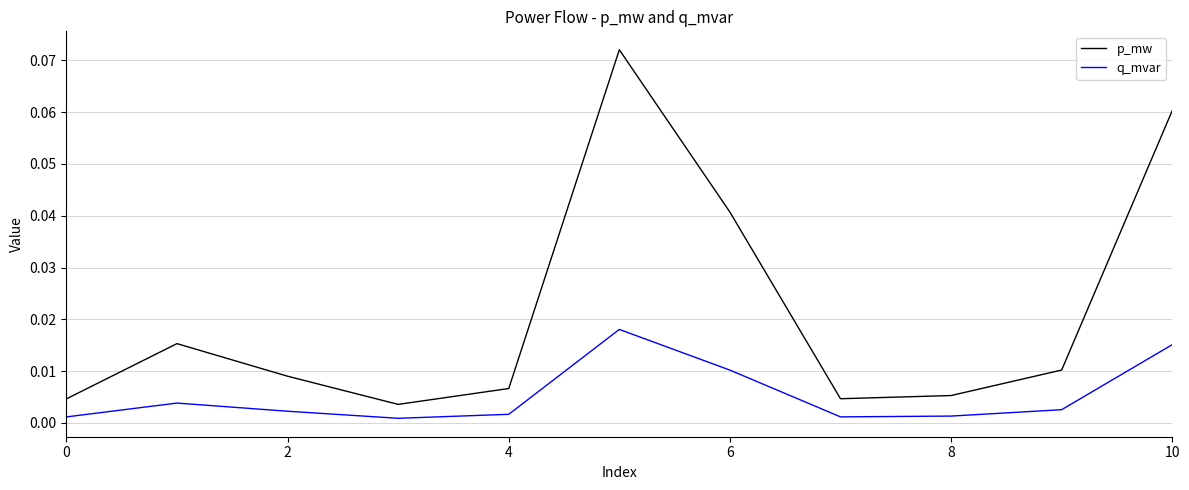

Rank the series by their maximum value, from lowest to highest.

q_mvar, p_mw